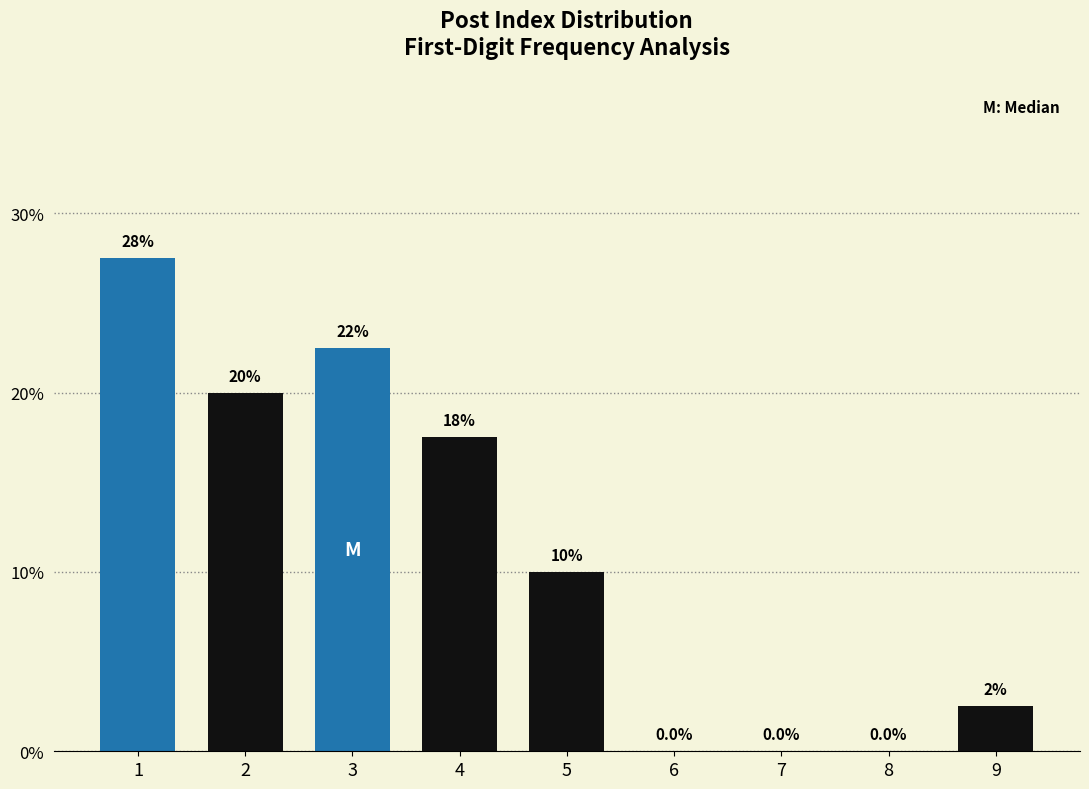

Reading right to left, extract all data points from this chart.

9=2.5	8=0.0	7=0.0	6=0.0	5=10.0	4=17.5	3=22.5	2=20.0	1=27.5